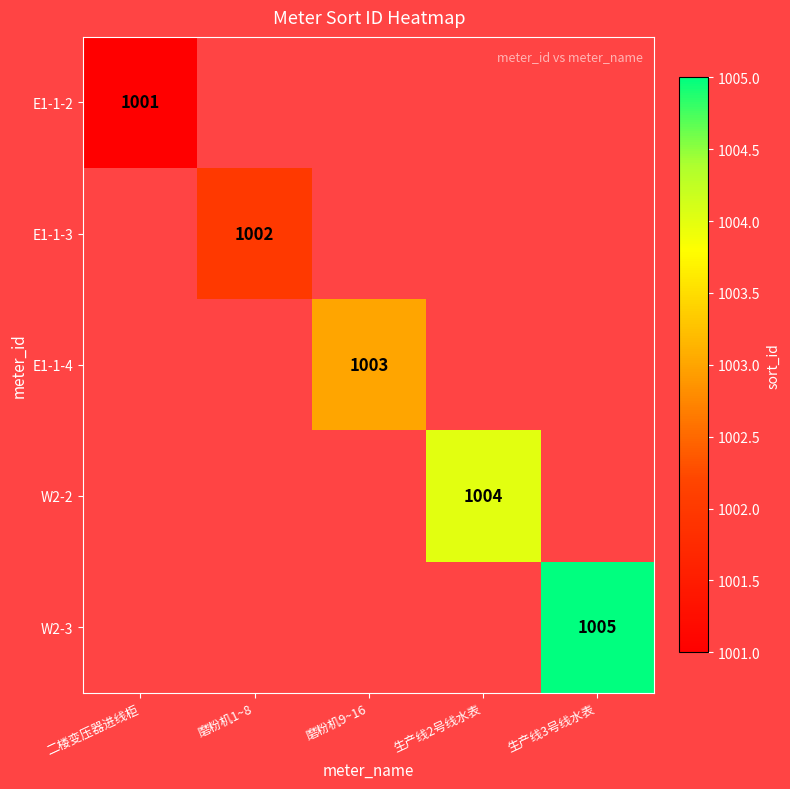

The value of E1-1-2 at 二楼变压器进线柜 is 1001. True or false?

True